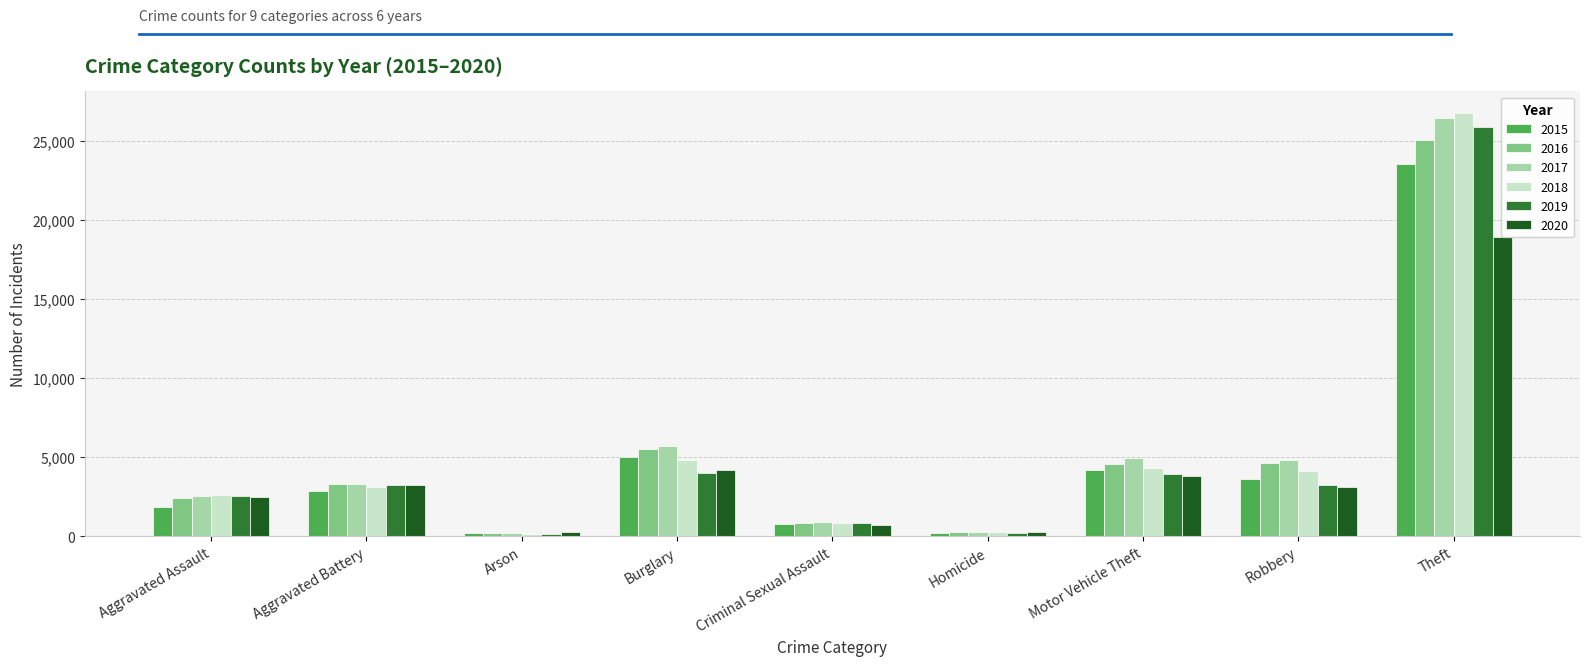

How many categories are shown in the chart?

9